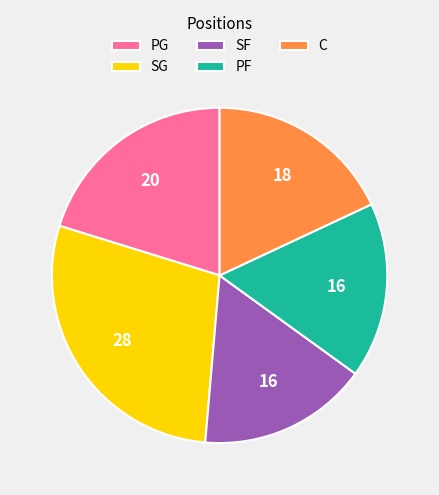

Is it true that C is 5% of the pie?

False